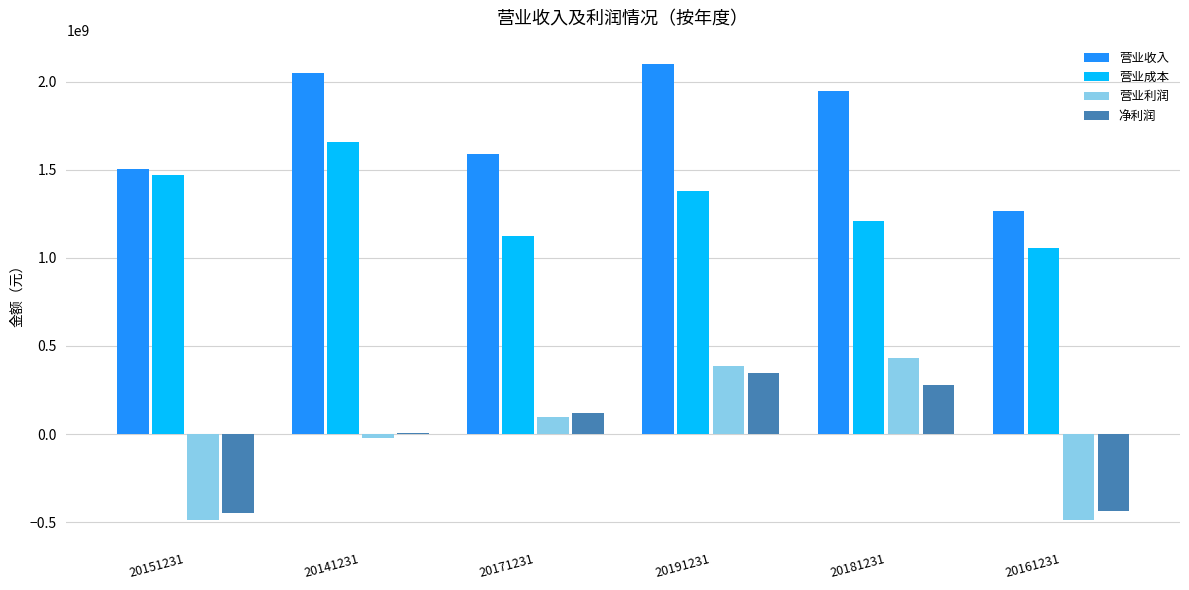

Which series has the largest total across all categories?

营业收入